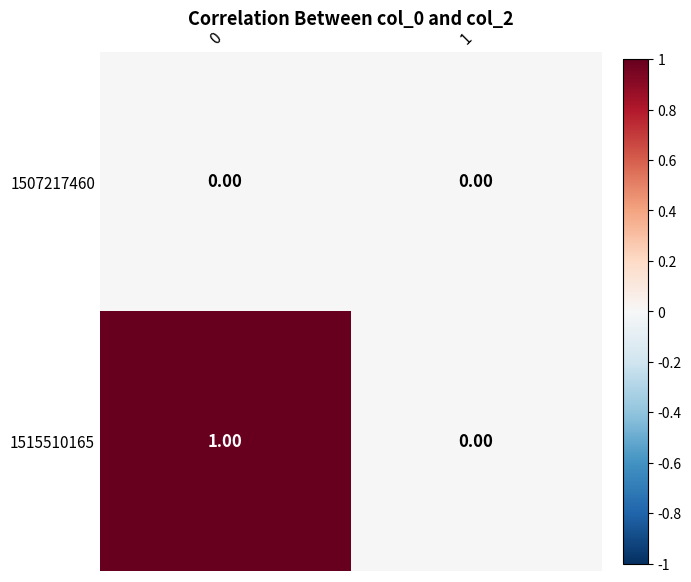

Rank the series by their maximum value, from lowest to highest.

1507217460, 1515510165